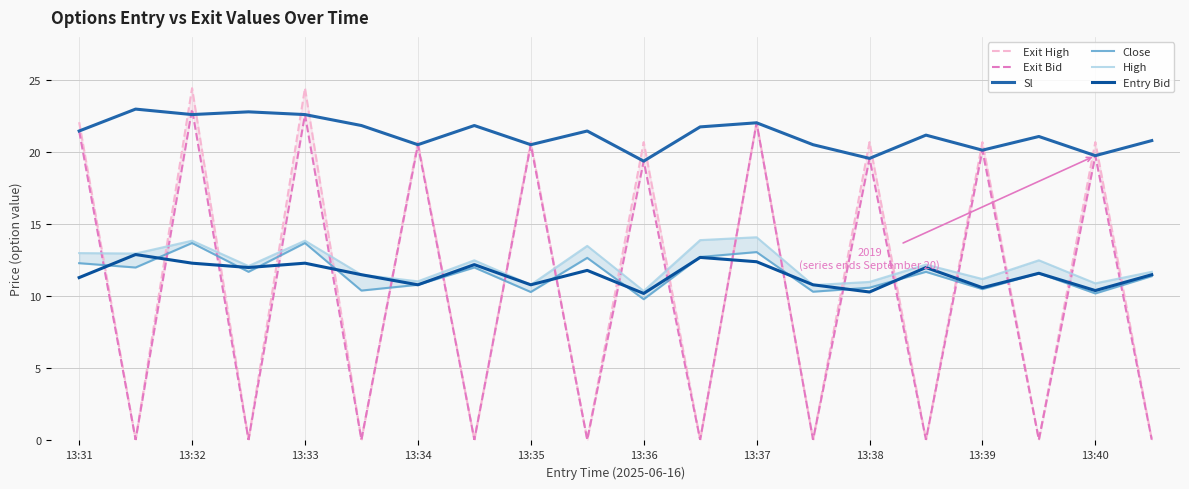

What is the average value of the Exit High series?

10.9